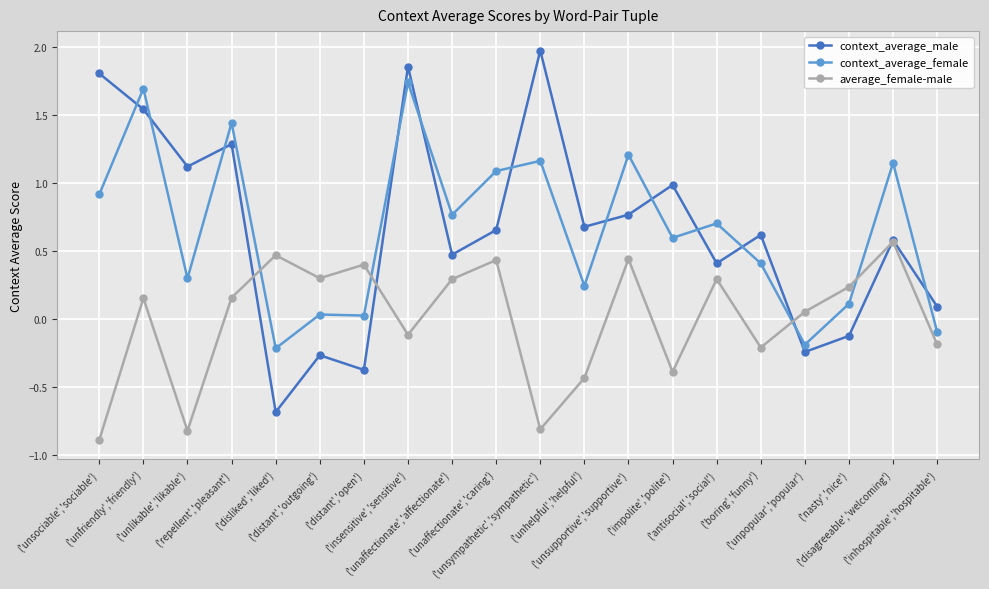

How many values in the context_average_female series are below 0?

3